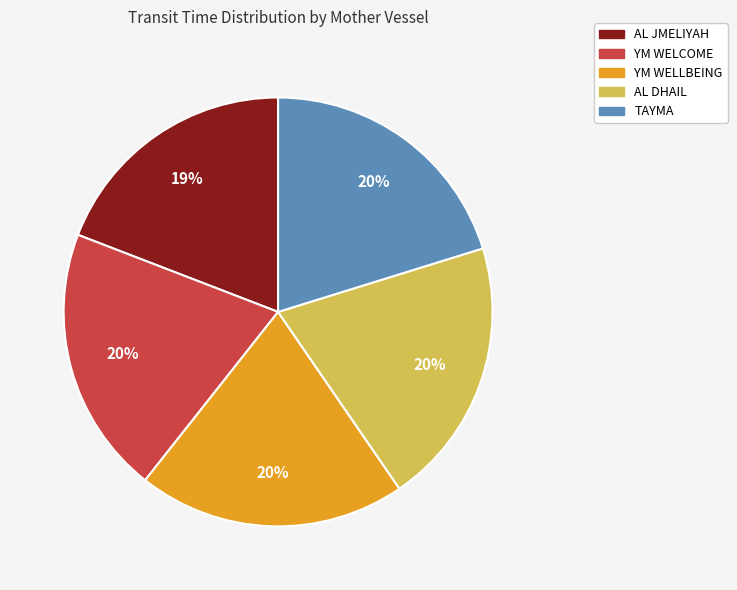

Which slice is the smallest?

AL JMELIYAH